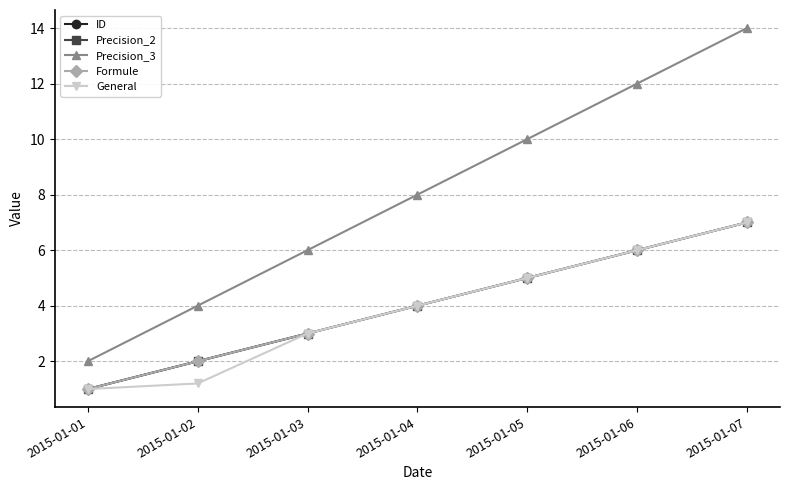

Is this an area chart (filled region under the line)?

No